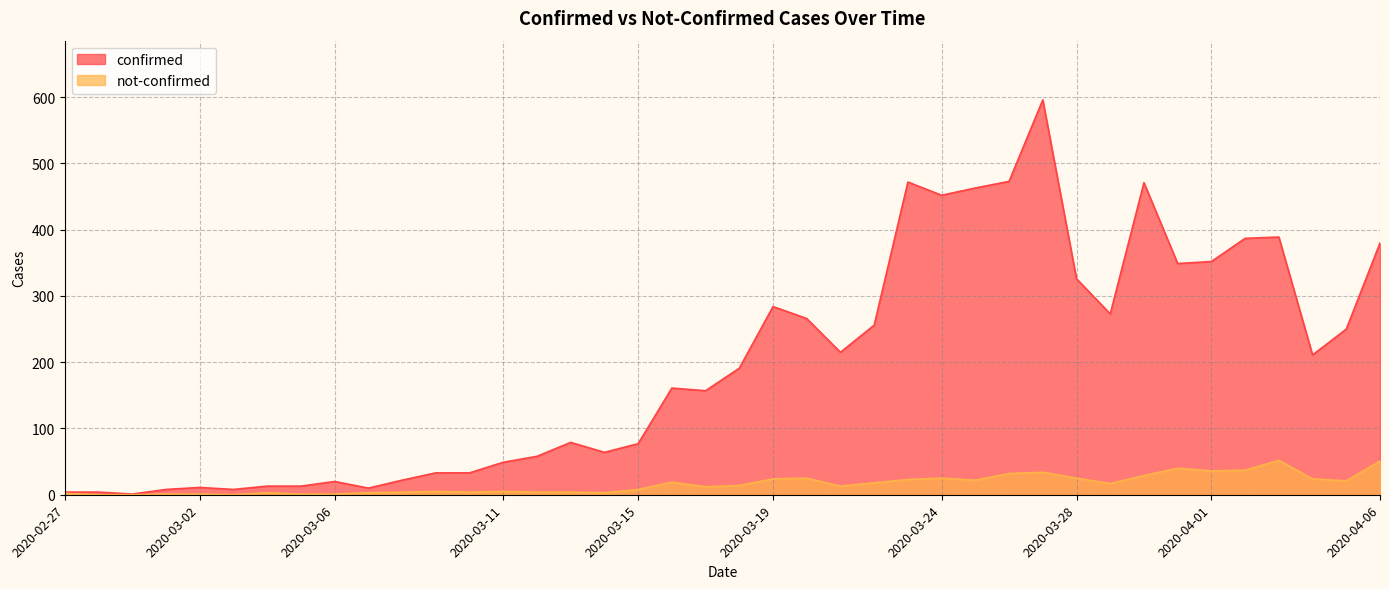

Does the chart display data point markers on the line(s)?

No